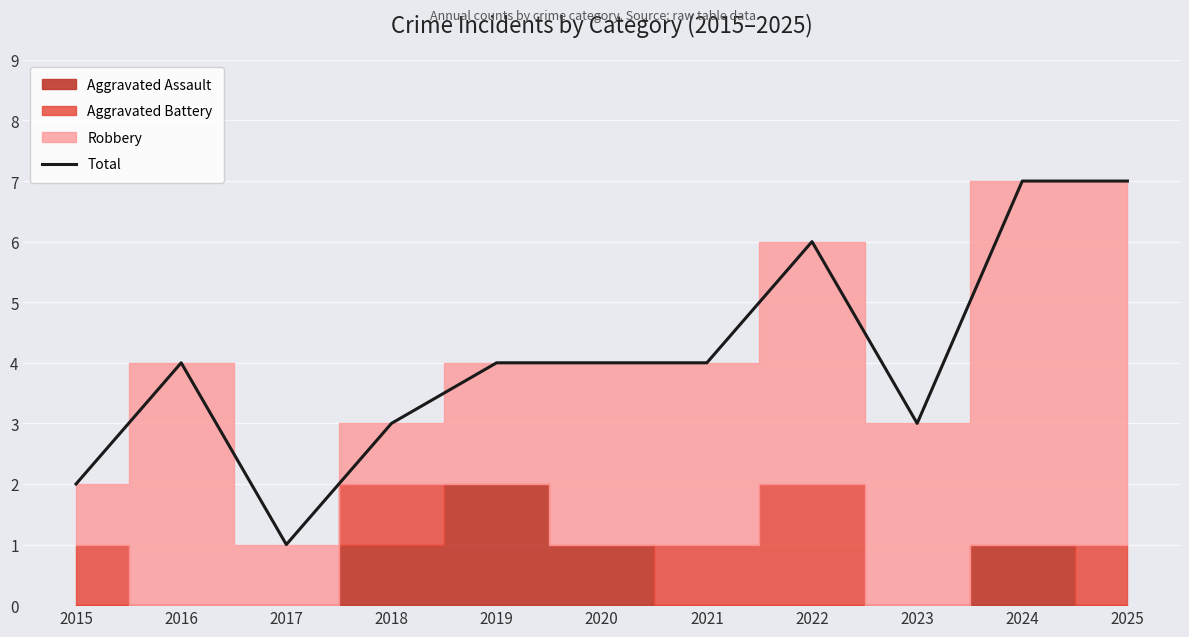

Which has a higher value, 2018 or 2022?

2022